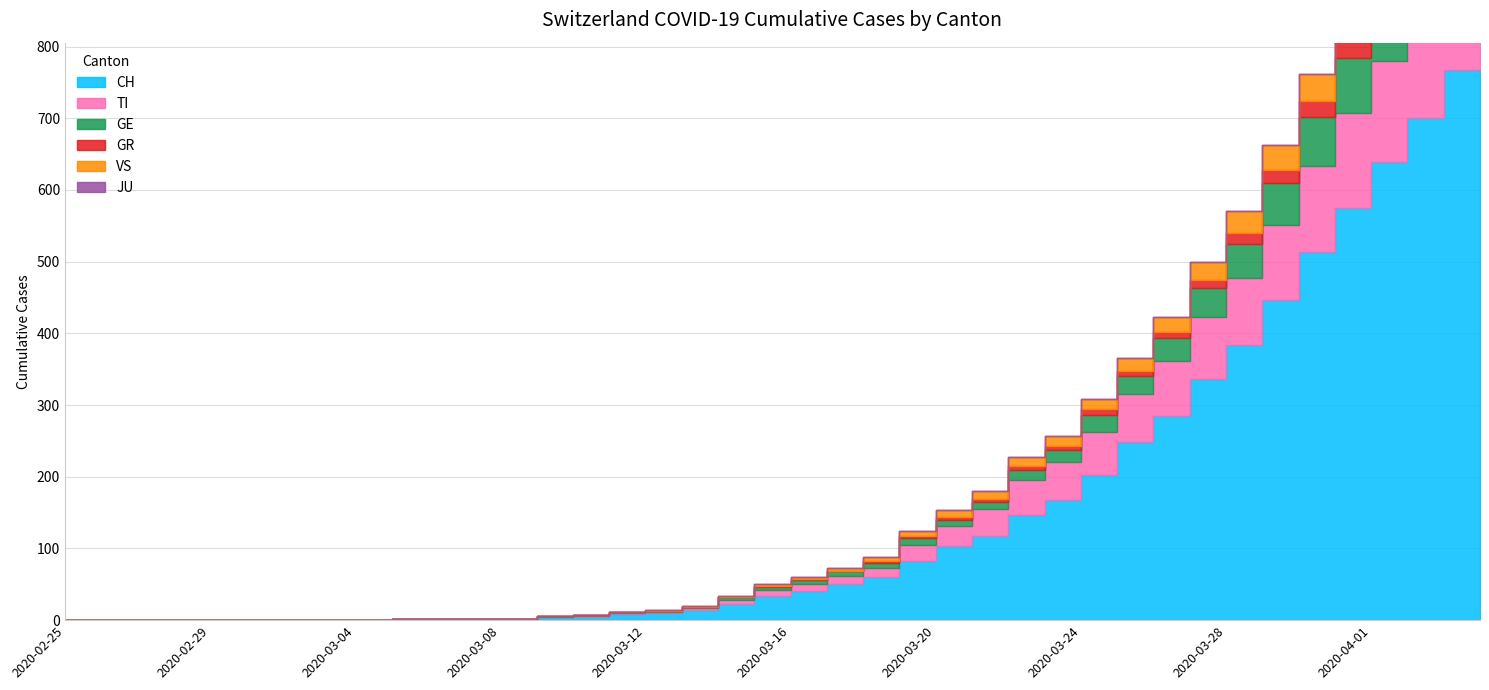

Does the chart have visible grid lines?

Yes